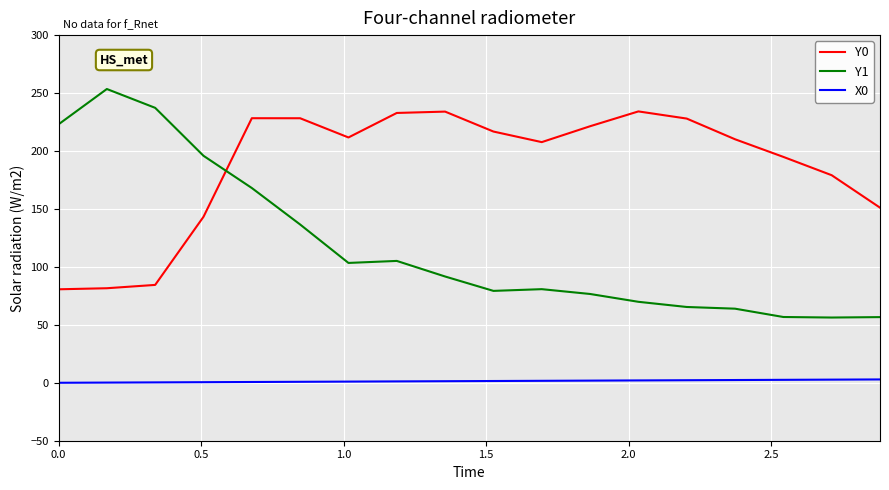

Rank the series by their maximum value, from highest to lowest.

Y1, Y0, X0